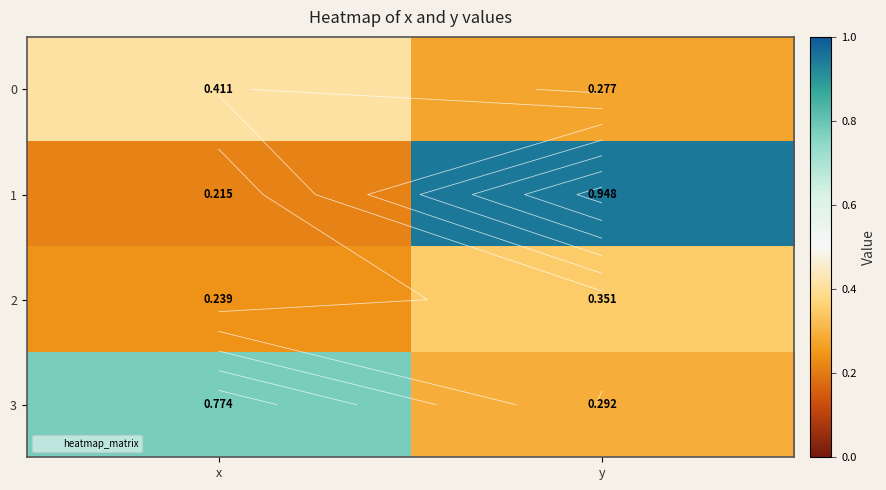

What is the sum of all 2 values?

0.6